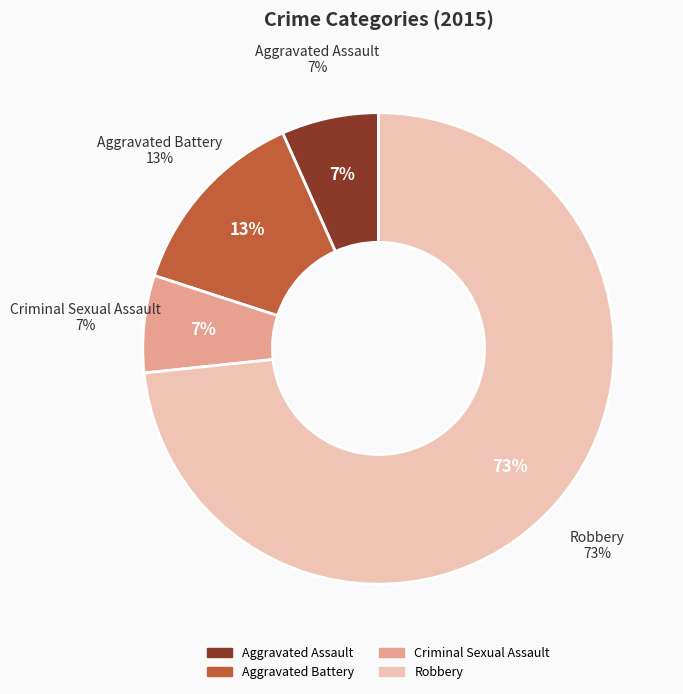

Which slice is the largest?

Robbery